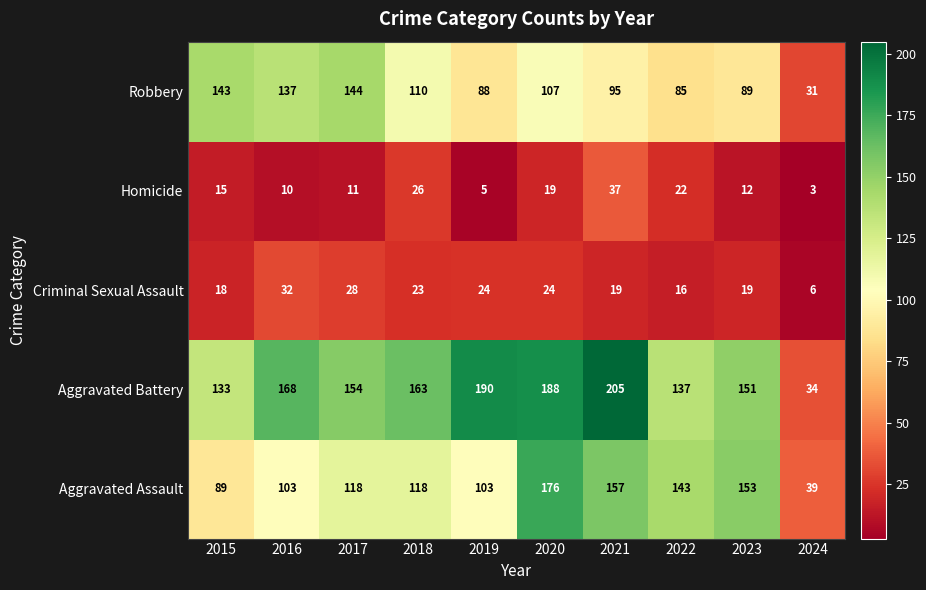

Rank the series by their maximum value, from lowest to highest.

Criminal Sexual Assault, Homicide, Robbery, Aggravated Assault, Aggravated Battery